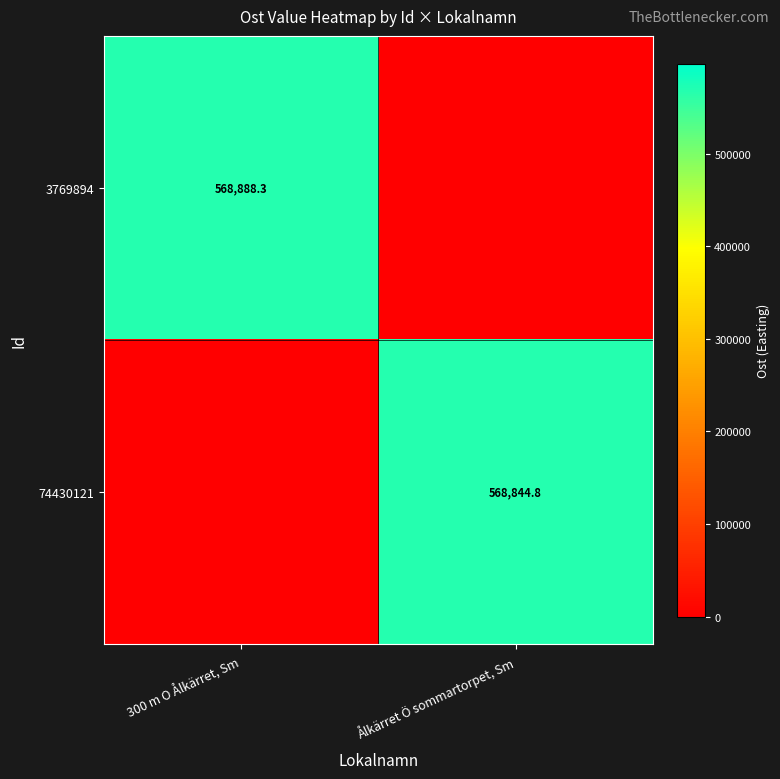

The value of 3769894 at 300 m O Ålkärret, Sm is 568888.3. True or false?

True